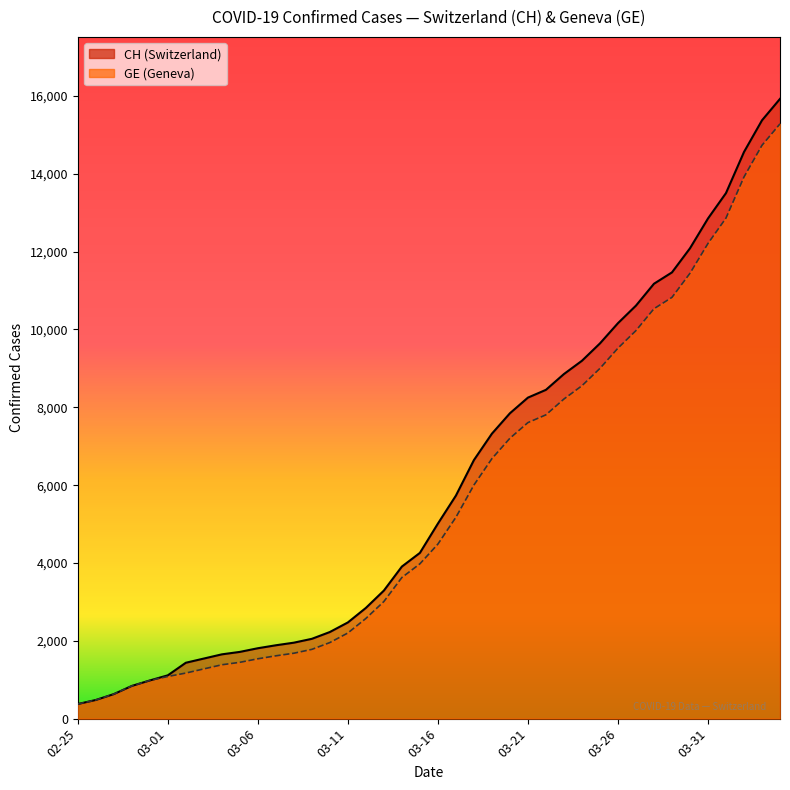

The value of GE at 2020-03-25 is 3545. True or false?

False